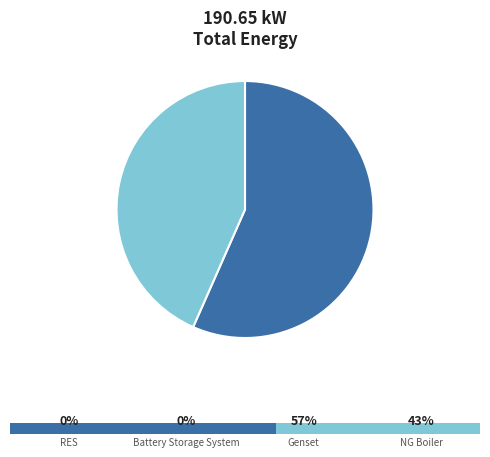

Which category accounts for the majority?

Genset